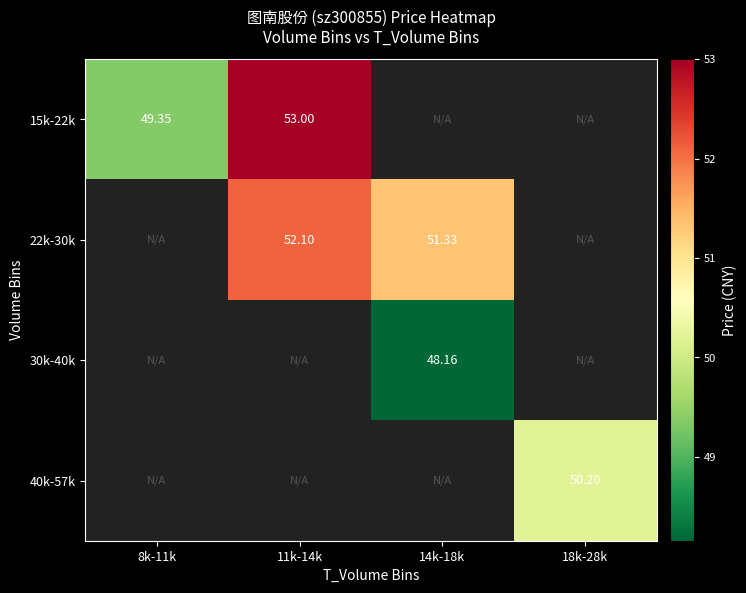

How many positive values does the 30k-40k series have?

1